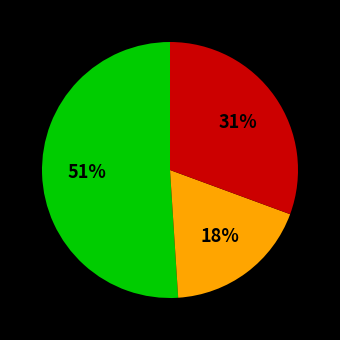

Is there a majority slice in this chart?

Yes